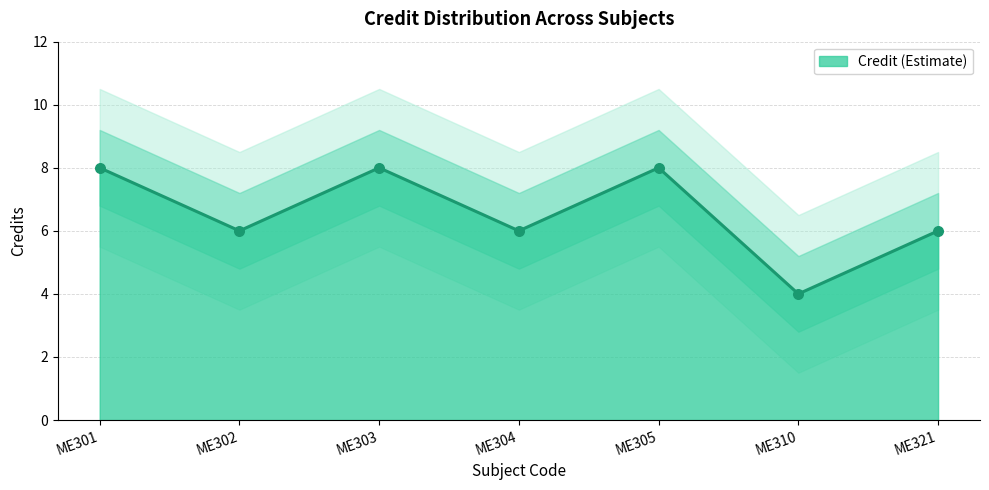

What is the ratio of the value at ME321 to the value at ME303?

0.8